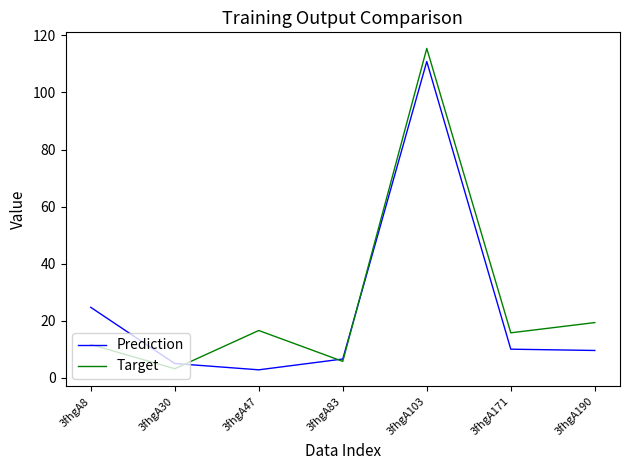

In Prediction, how many points are higher than both neighbors (excluding endpoints)?

1